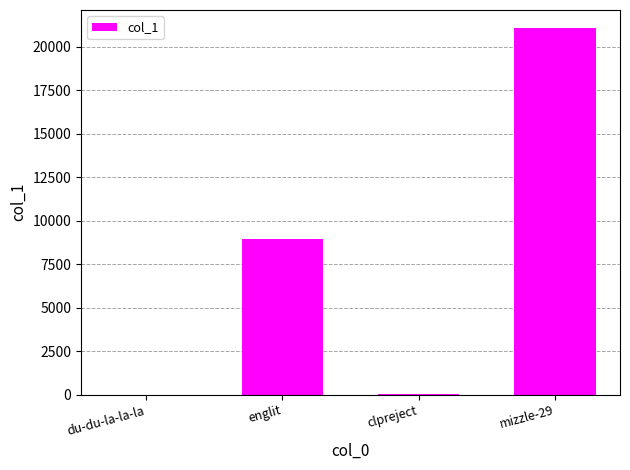

What is the greatest value displayed?

21052